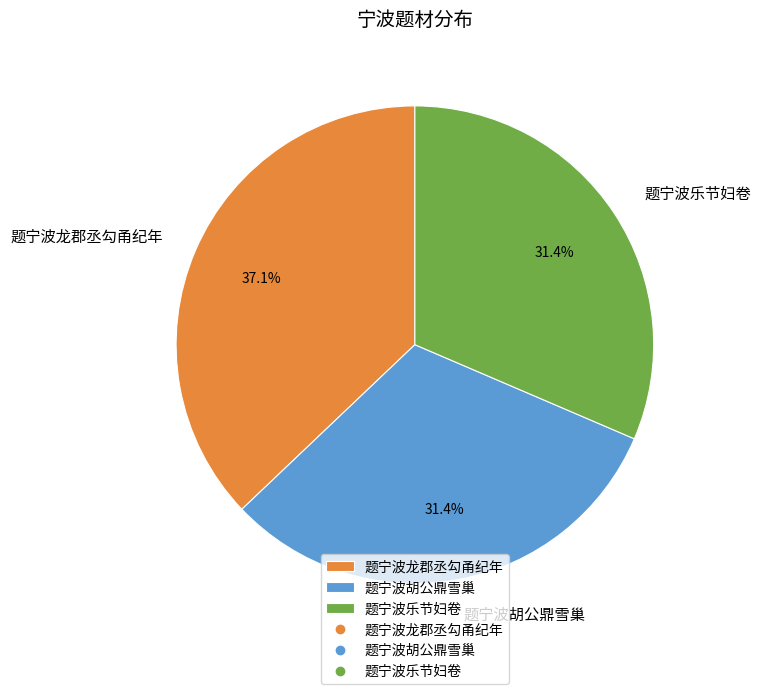

To the nearest percent, what is the average slice percentage?

33%